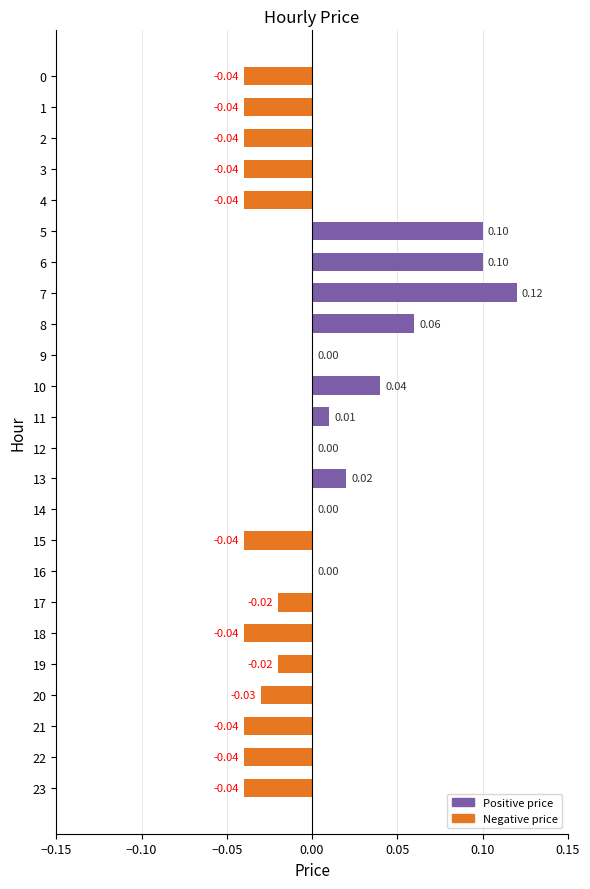

Count the number of categories in the chart.

24